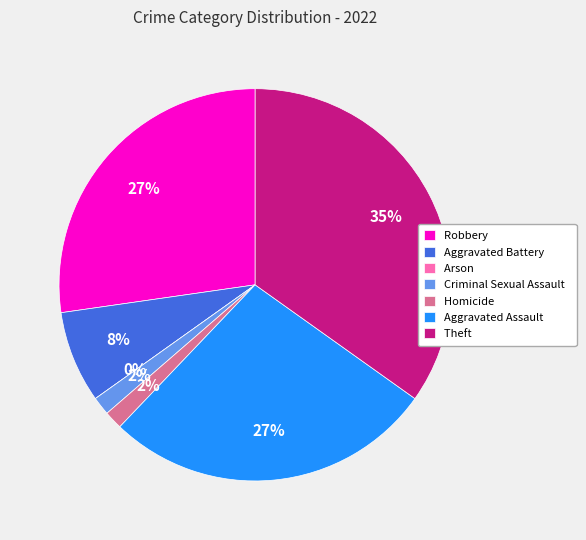

Which category has the smallest portion of the pie?

Arson